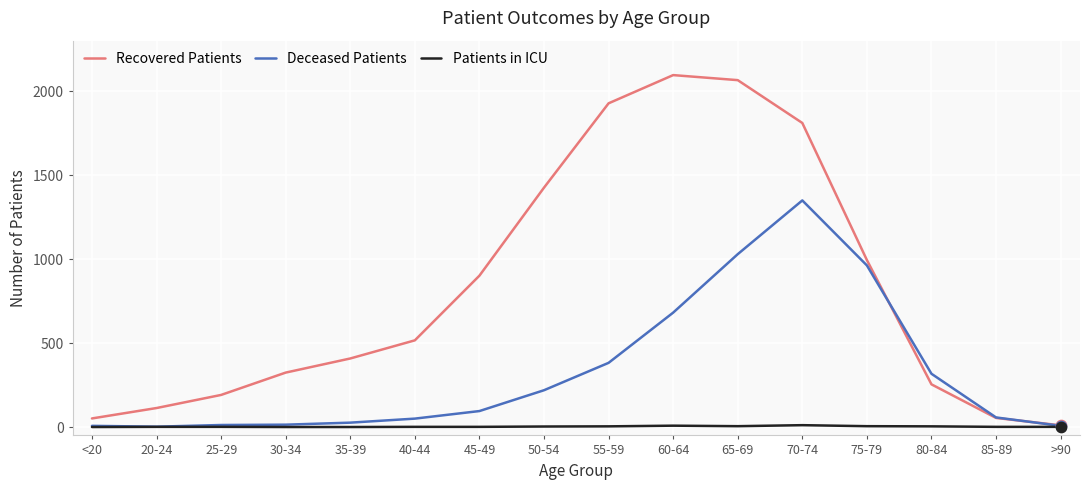

What is the total value across all series at 55-59?

2313